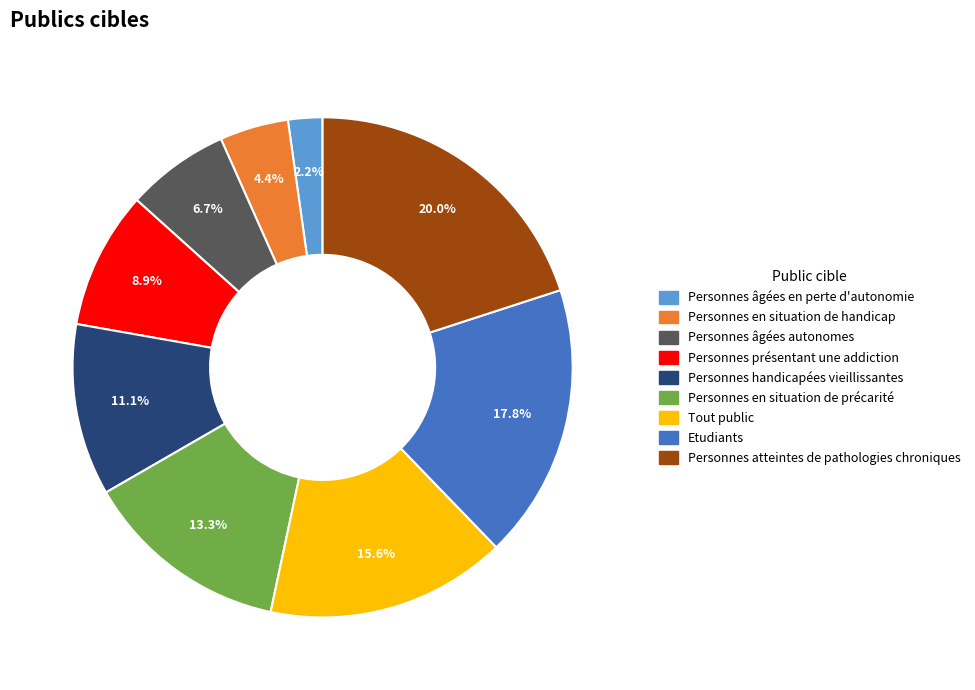

True or false: Tout public accounts for 25% of the total.

False